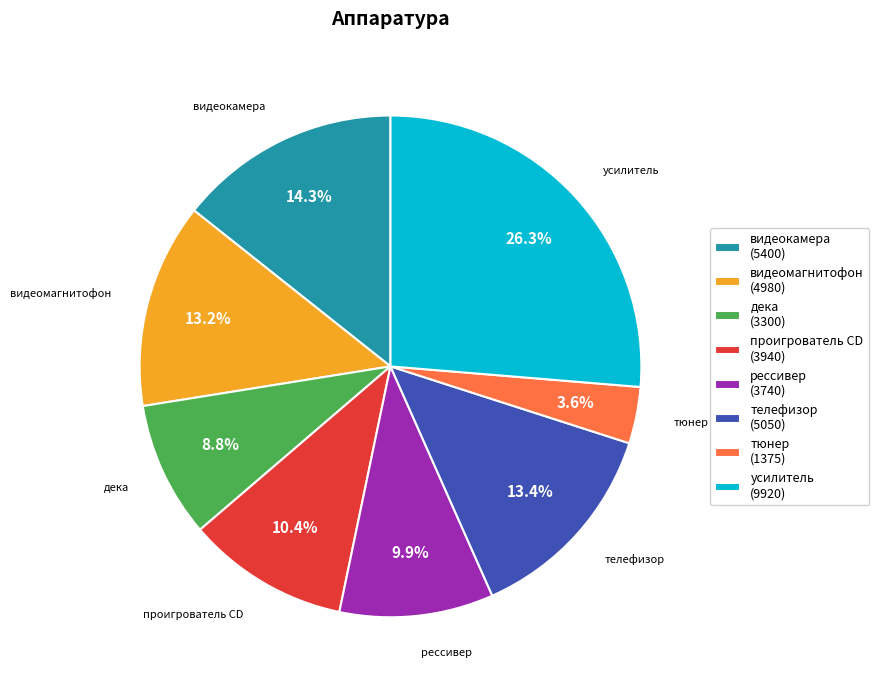

To the nearest percent, what is the combined percentage of рессивер and телефизор?

23%